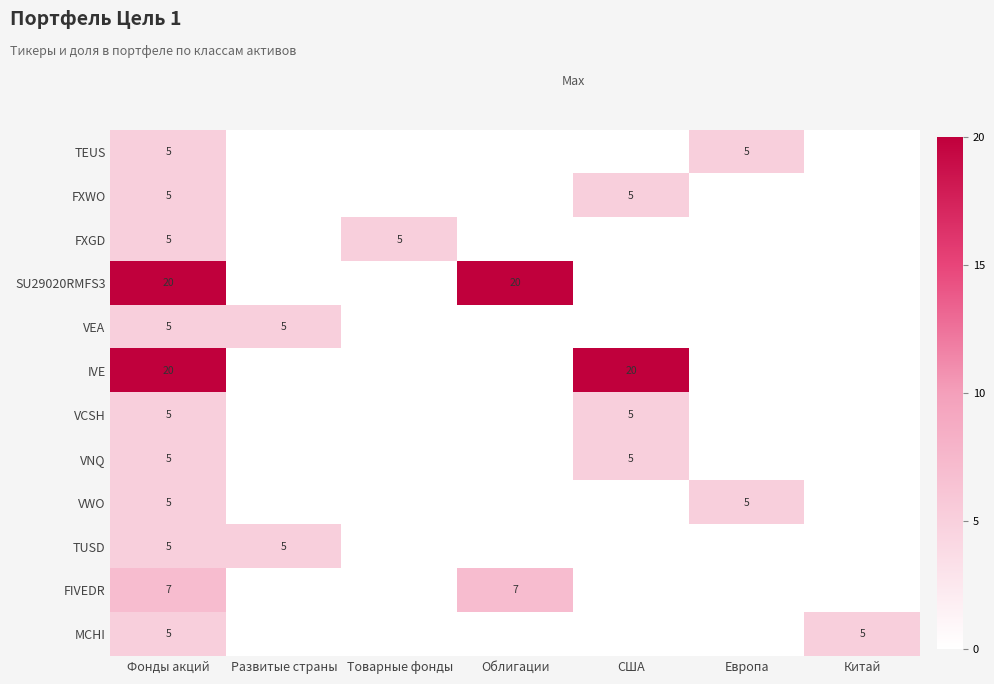

The MCHI series shows 5 at Китай. True or false?

True